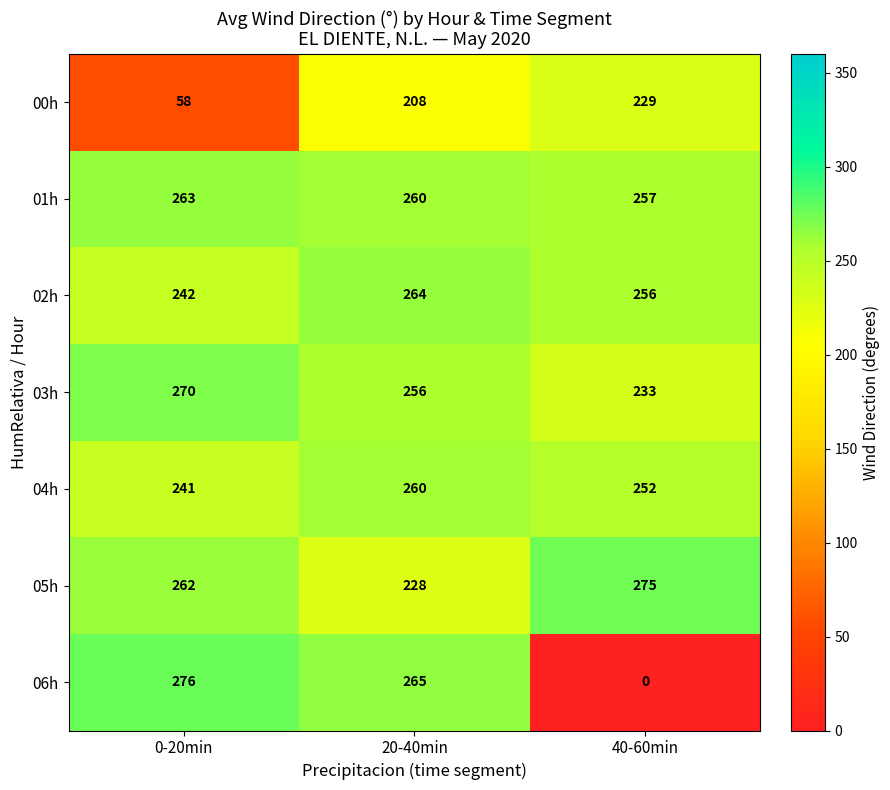

What value does the 06h series have at 20-40min, to the nearest 50?

250